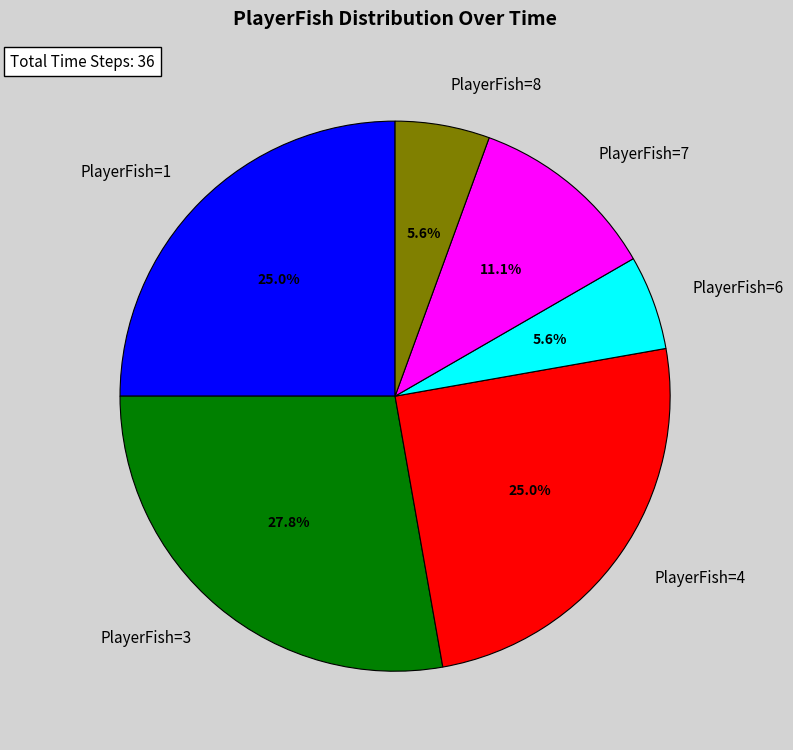

What percentage is the PlayerFish=6 slice, to the nearest percent?

6%